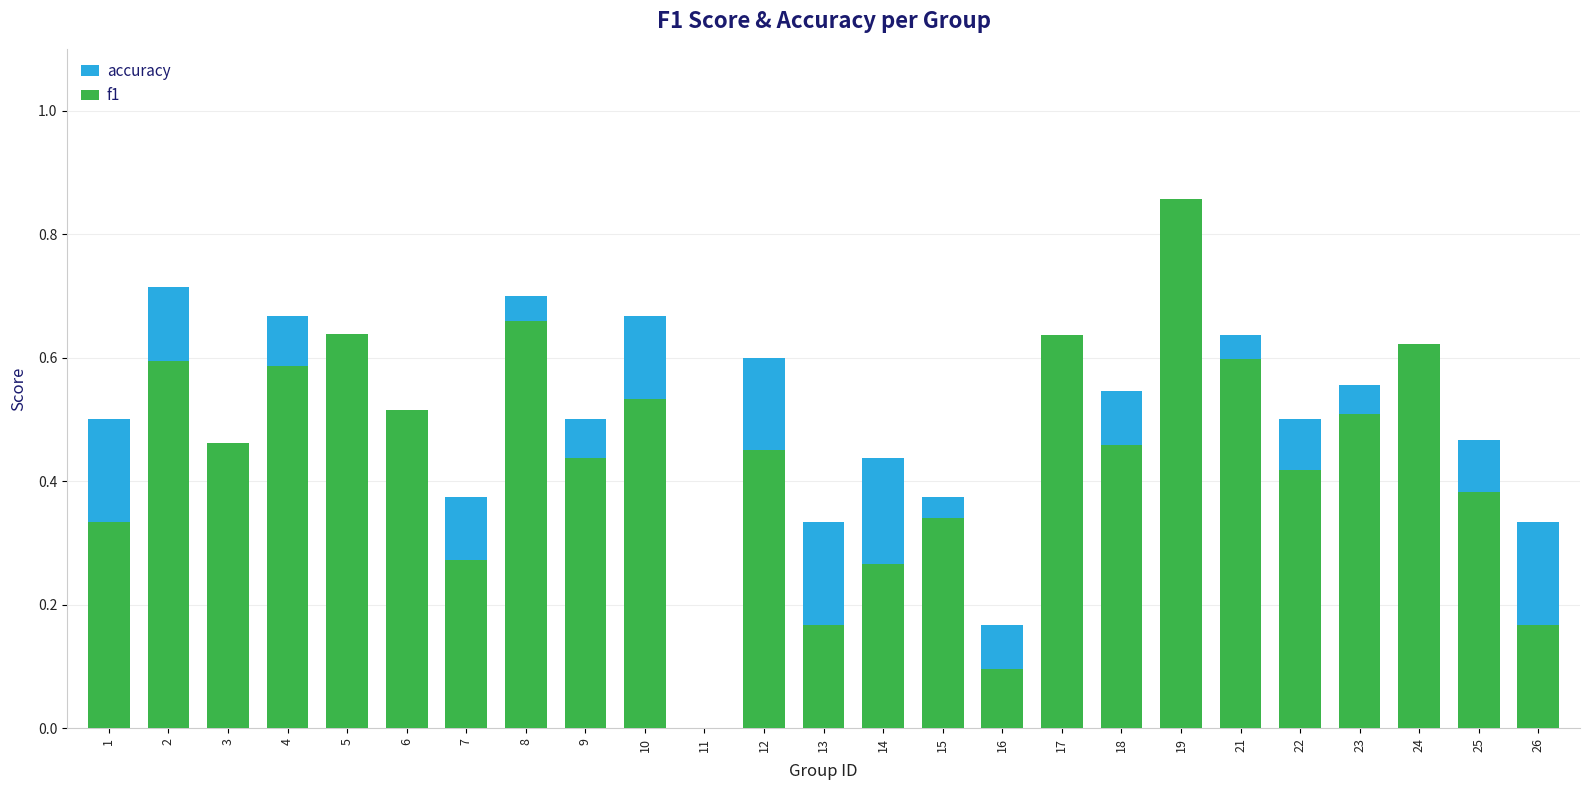

Where is accuracy nearest to the value 0?

11